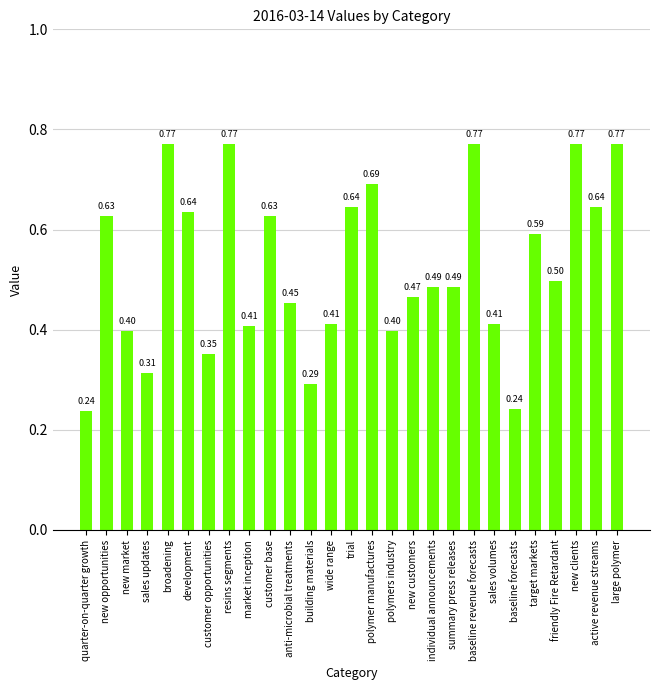

How many bars are there in total?

27